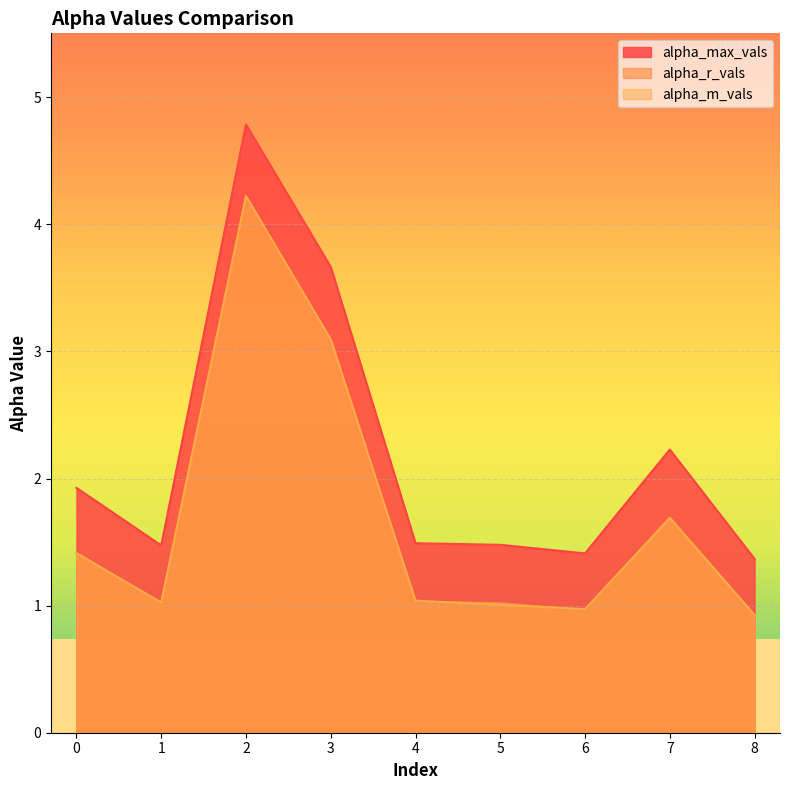

Reading left to right, what are all the values shown in this chart?

alpha_max_vals: 0=1.9	1=1.5	2=4.8	3=3.7	4=1.5	5=1.5	6=1.4	7=2.2	8=1.4
alpha_r_vals: 0=1.4	1=1.0	2=4.2	3=3.1	4=1.0	5=1.0	6=1.0	7=1.7	8=0.9
alpha_m_vals: 0=1.4	1=1.0	2=4.2	3=3.1	4=1.0	5=1.0	6=1.0	7=1.7	8=0.9